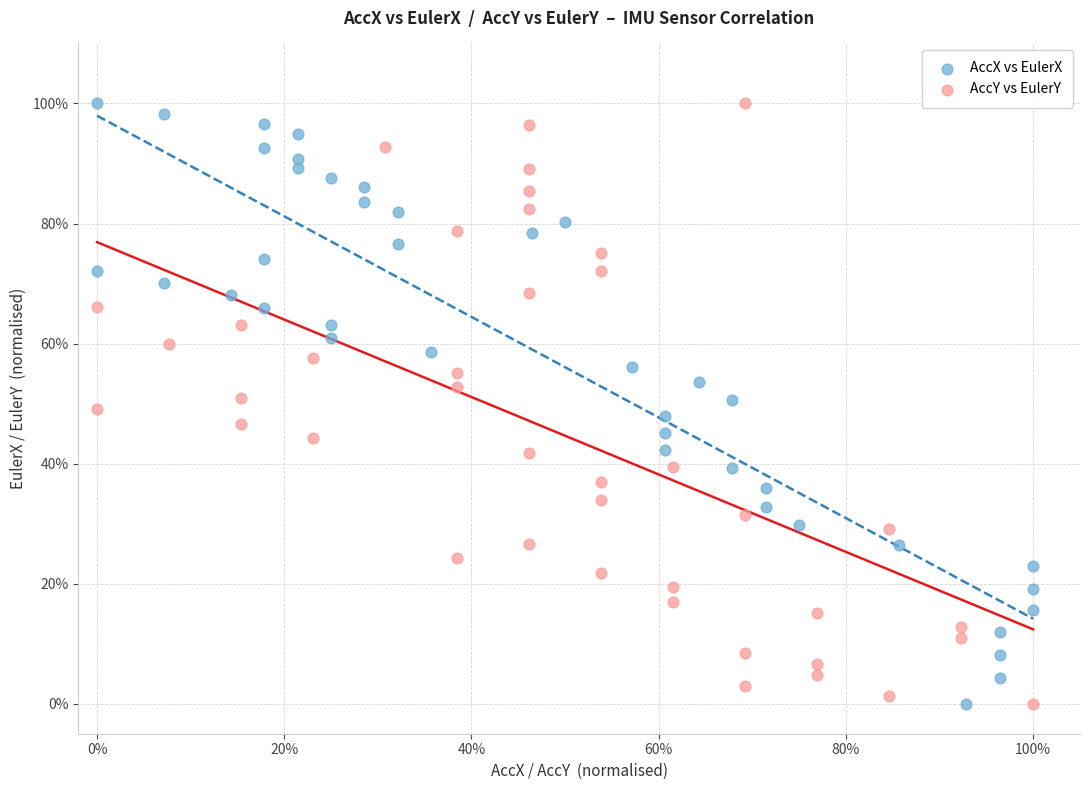

What are all the series names shown in the legend?

AccX vs EulerX, AccY vs EulerY